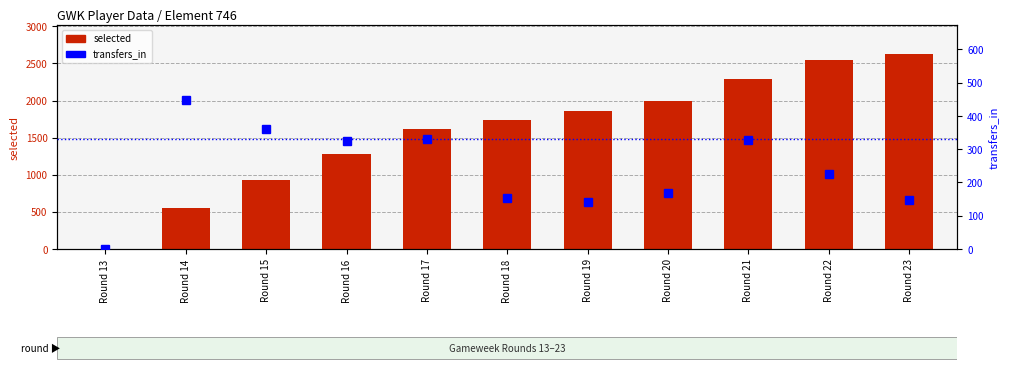

At which label does transfers_in reach its minimum?

Round 13